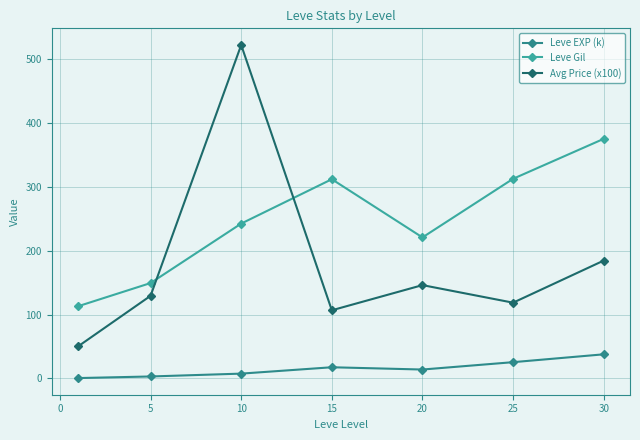

What is the highest value of the Avg Price (x100) series?

522.3